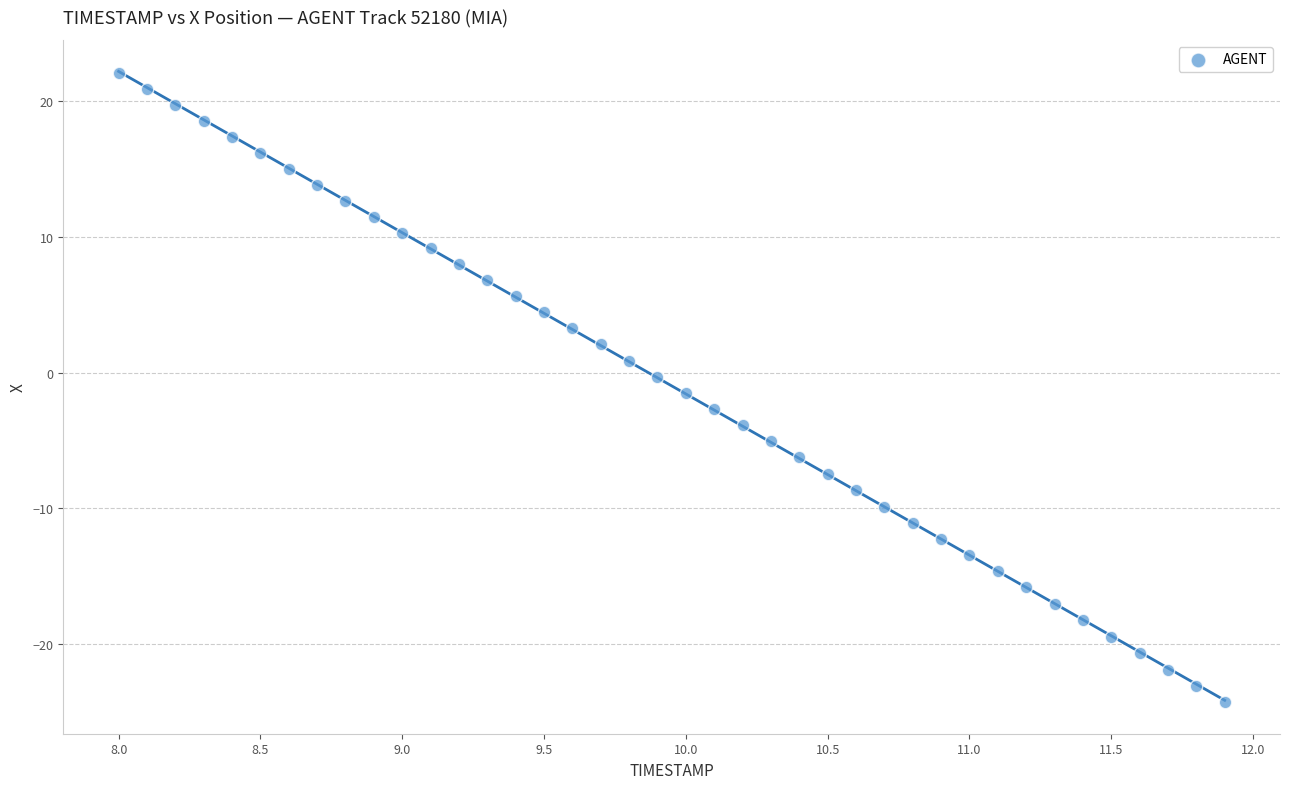

What is the range of X values (max minus min)?

3.9